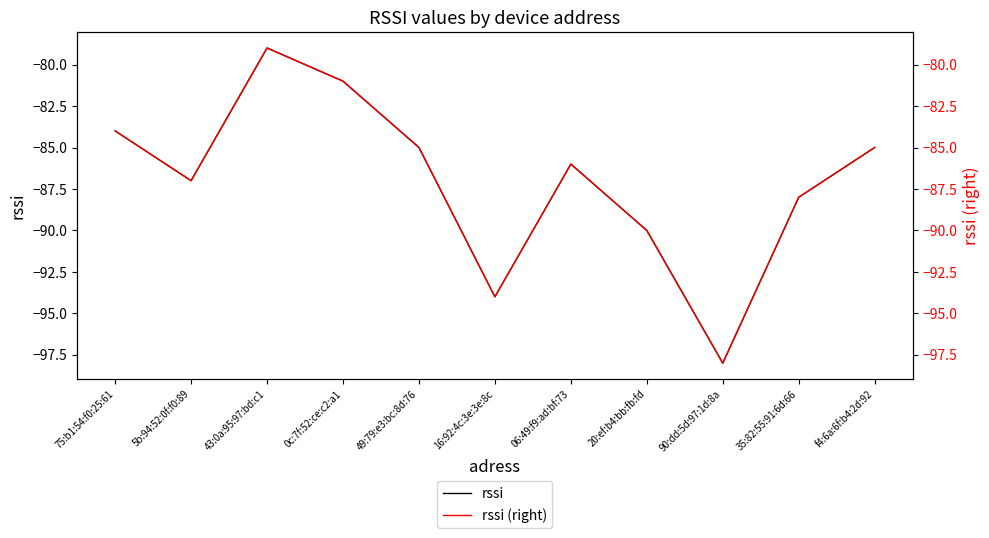

True or false: rssi (right) and rssi intersect in this chart.

False